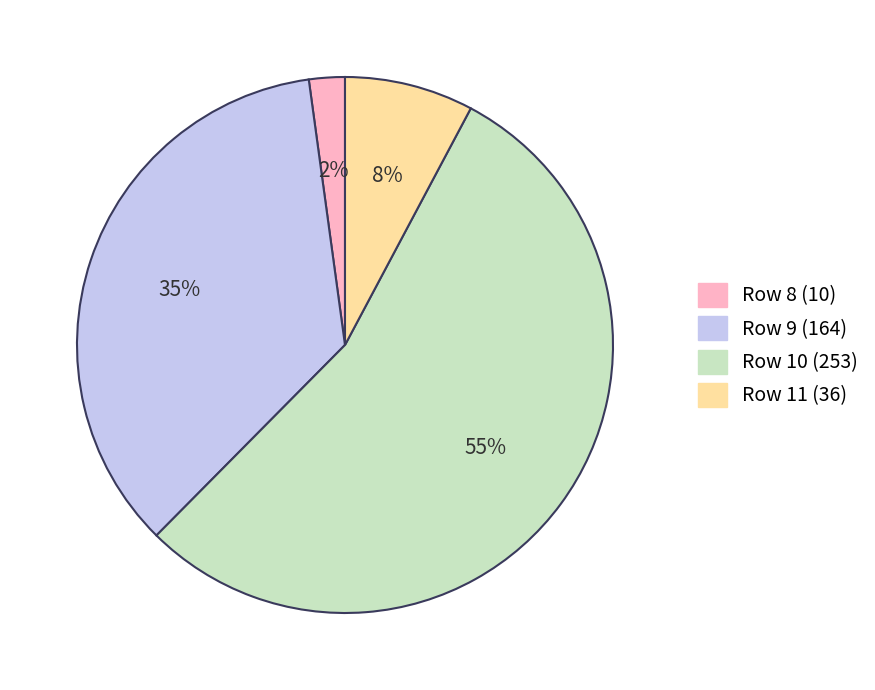

Does any single category account for the majority?

Yes